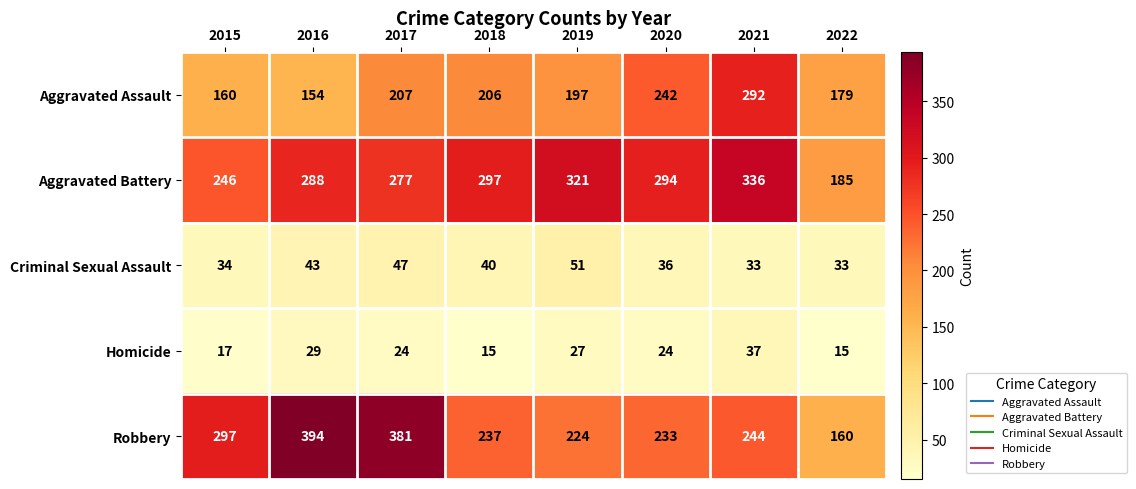

Which series has the largest total across all categories?

Aggravated Battery